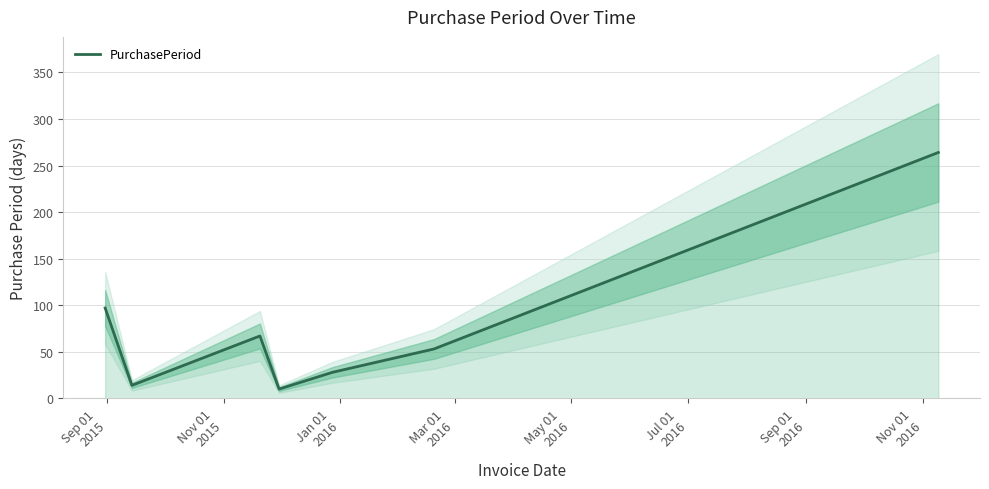

How many points are higher than both their immediate neighbors (excluding endpoints)?

1